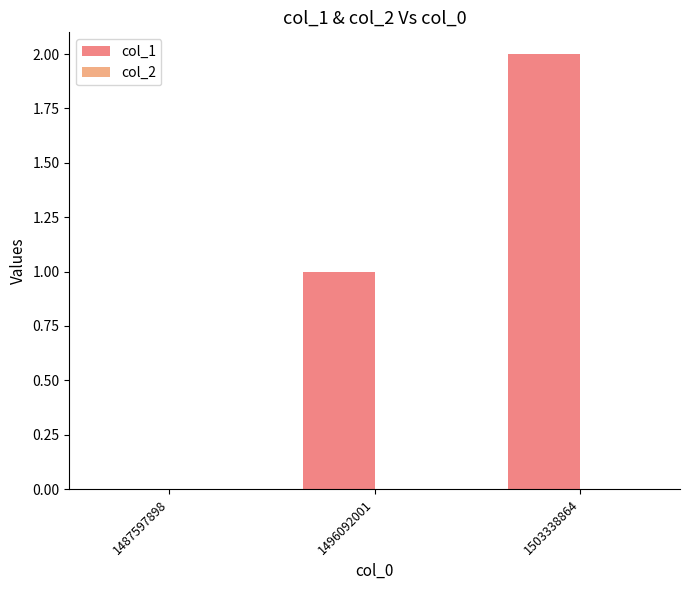

What is the change in value from 1487597898 to 1496092001?

+1